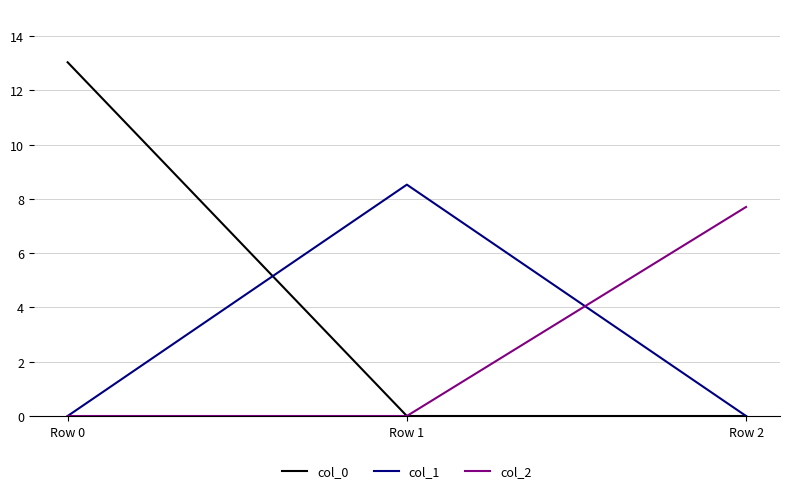

How many lines are shown in the chart?

3